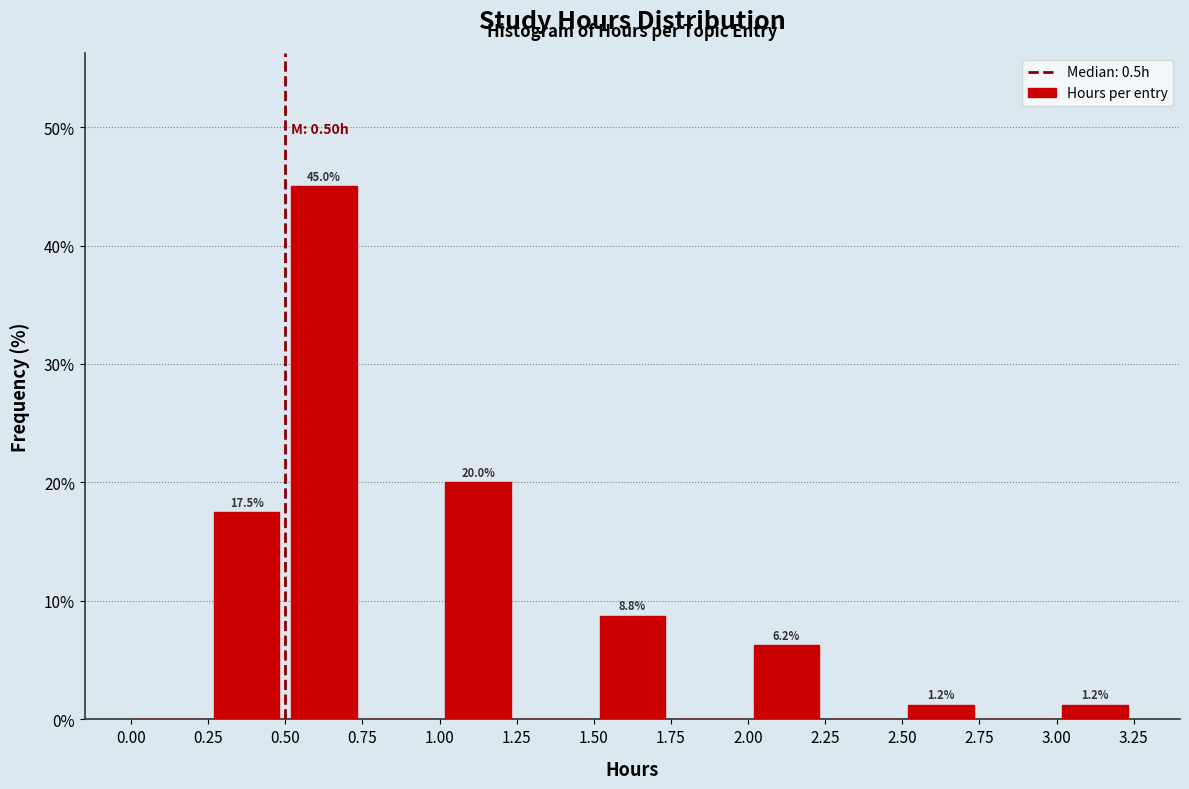

Which range on the x-axis has the tallest bar?

0.50 to 0.75